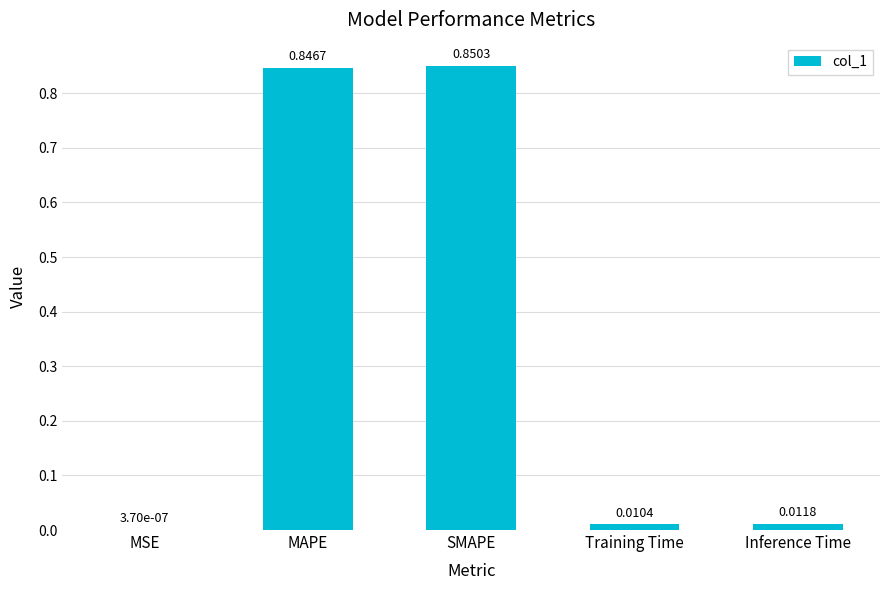

Count the number of categories in the chart.

5